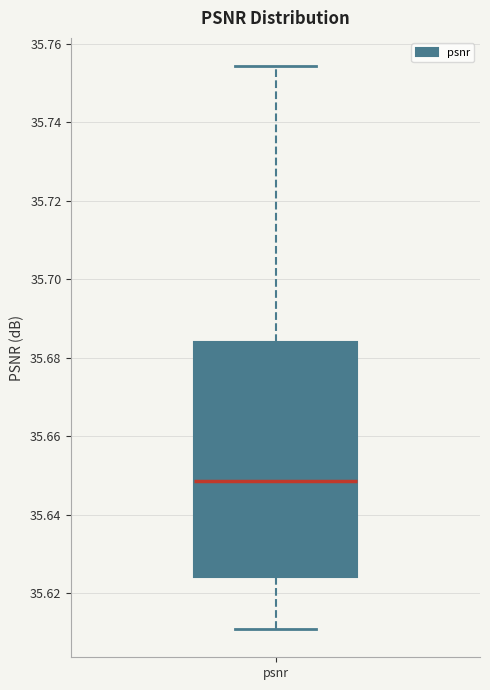

Where does the upper whisker of the box for psnr end on the y-axis? The values are not printed on the chart, so give them approximately, as read against the axis.

35.754